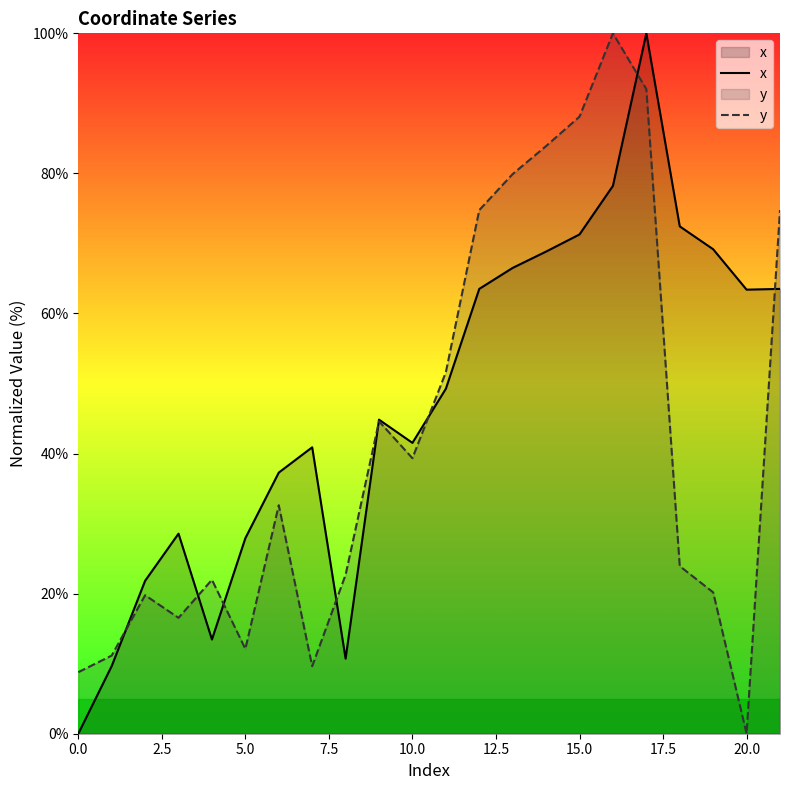

What is the average value of the x series?

47.4